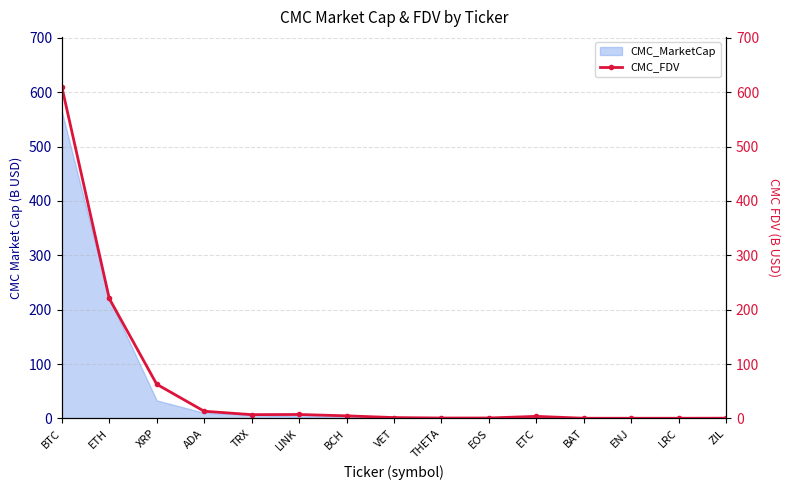

What position from the left is ZIL?

15